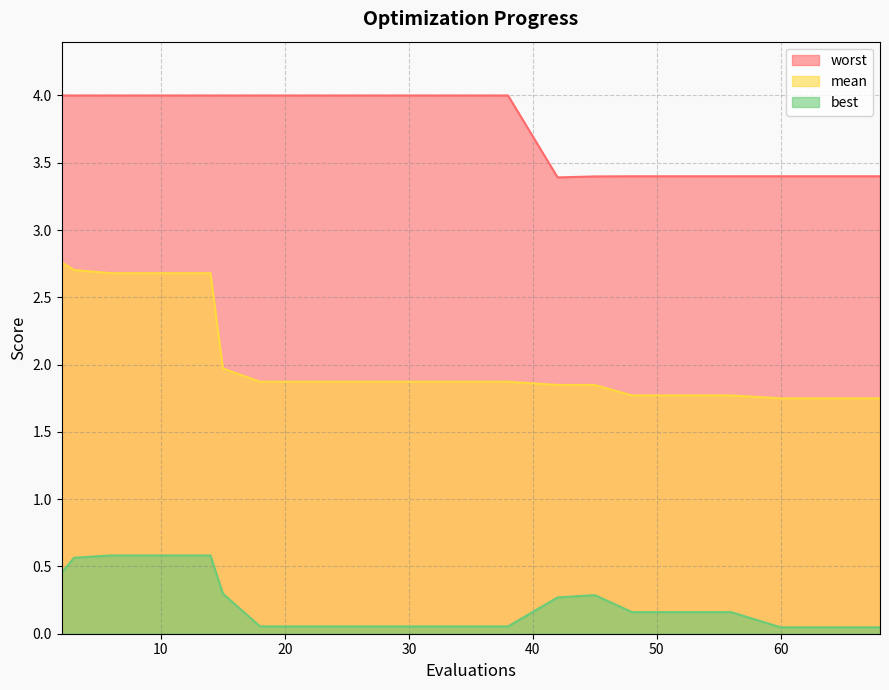

What is the sum of all worst values?

75.2